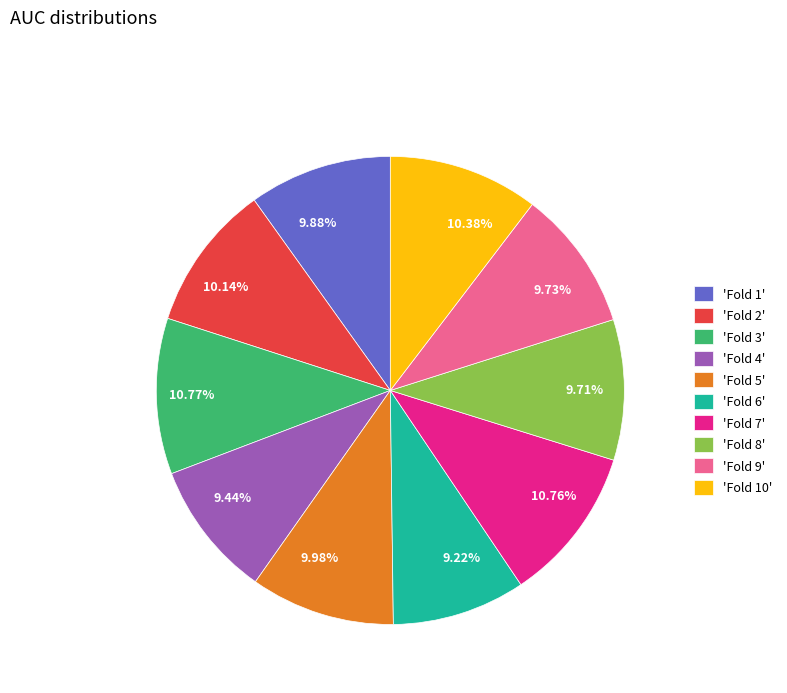

Is the sum of 10.76% and 10.77% greater than half?

No